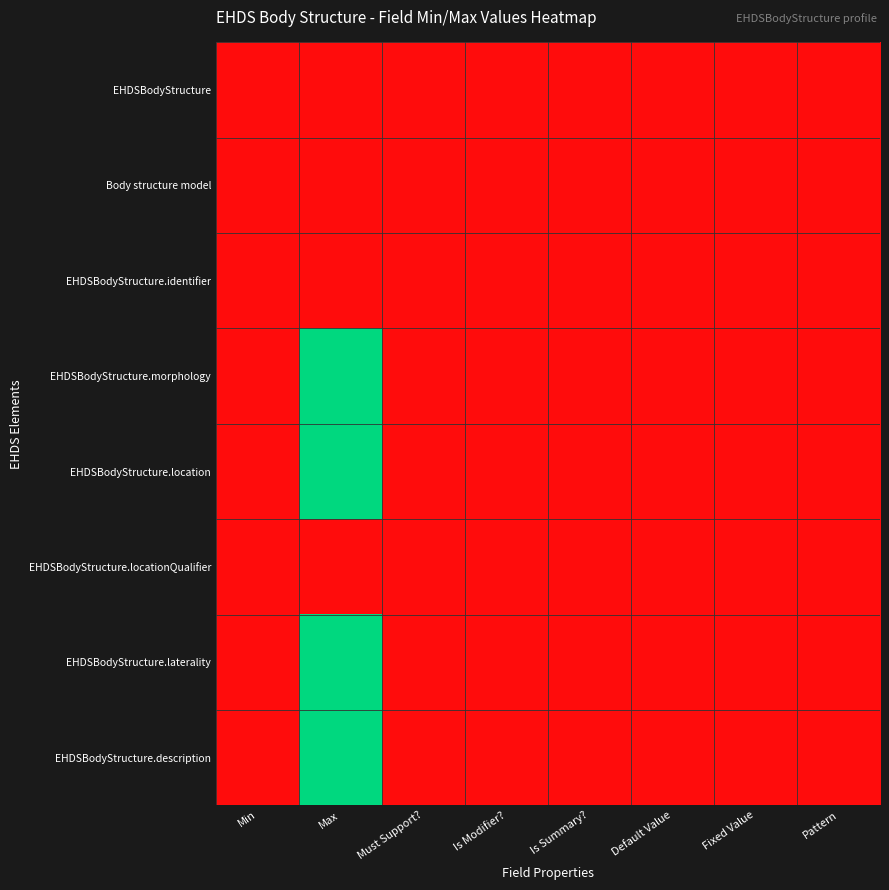

At how many categories does at least one series exceed 0?

1